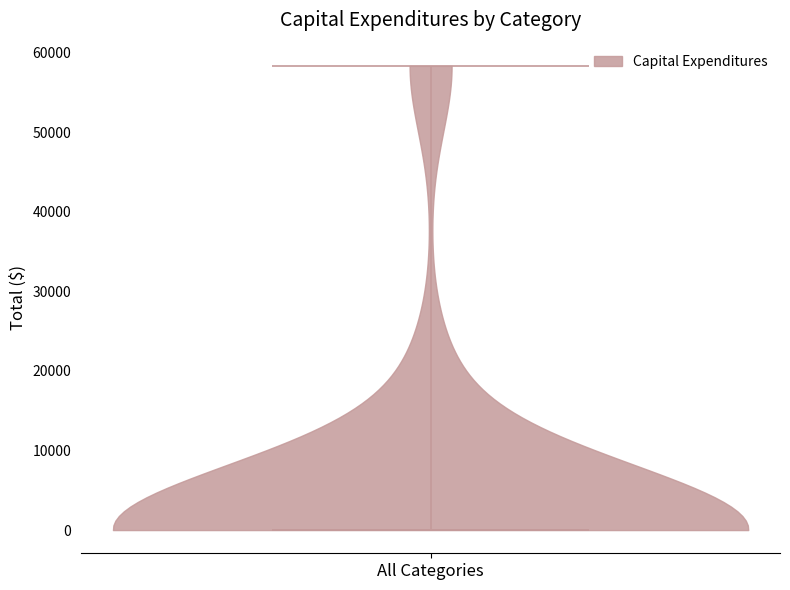

Read this violin plot against the y-axis: where its median line is, and the lowest and highest points the violin reaches. The values are not printed on the chart, so give them approximately, as read against the axis.

median line 0, lowest point 0, highest point 58000